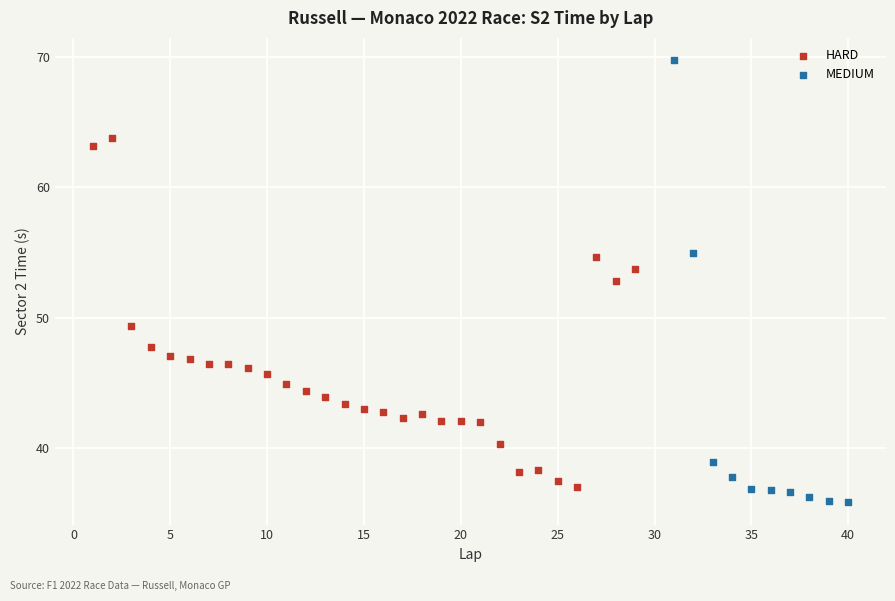

Which series has the widest spread of Y values?

MEDIUM